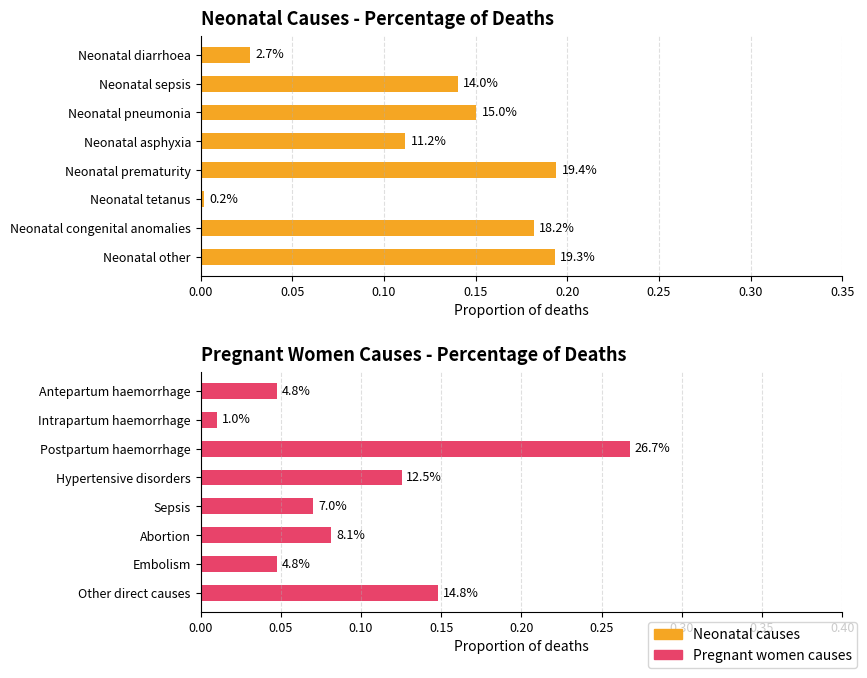

Is the value of Neonatal causes at 0.15 greater than the value of Pregnant women causes at 0.30?

Yes